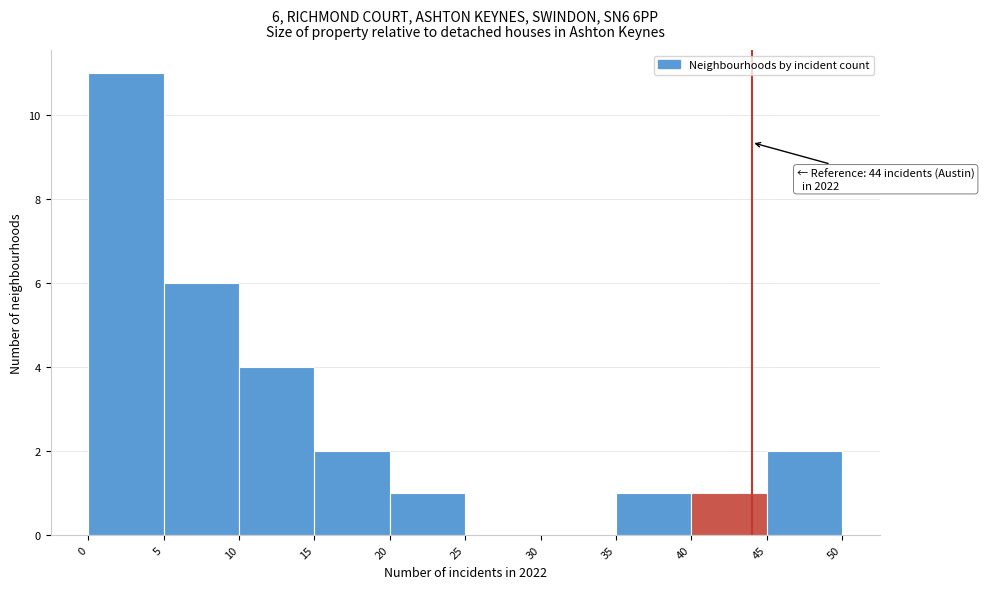

Which range on the x-axis has the tallest bar?

0 to 5